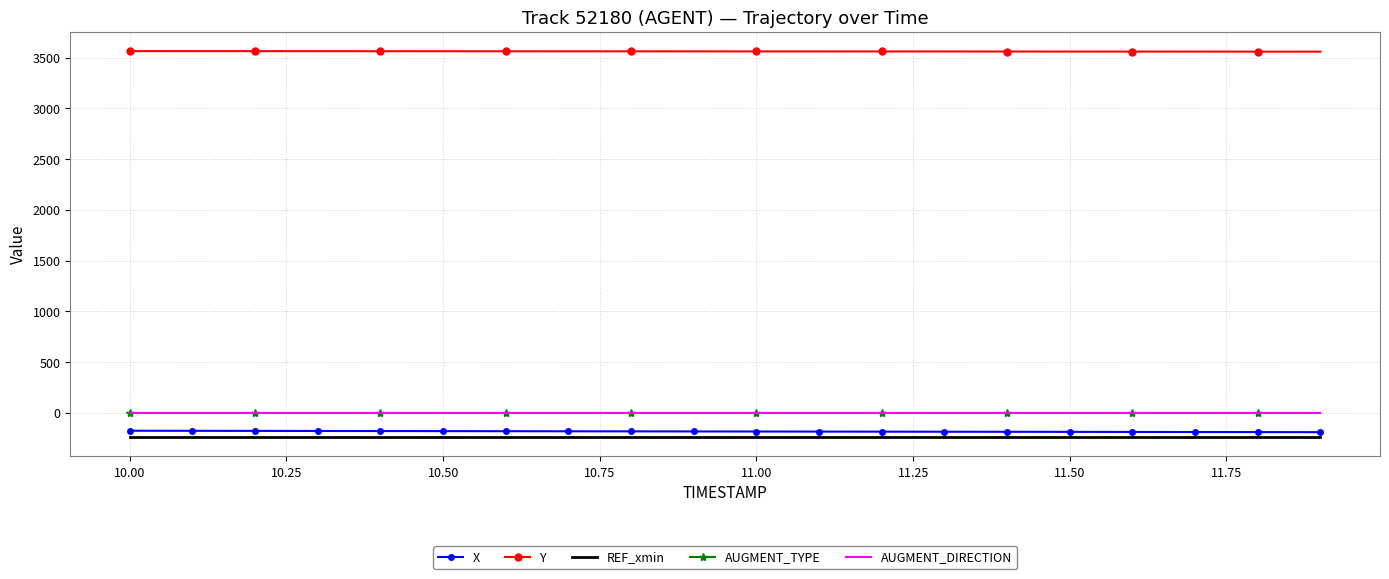

What is the minimum value for REF_xmin?

-240.3